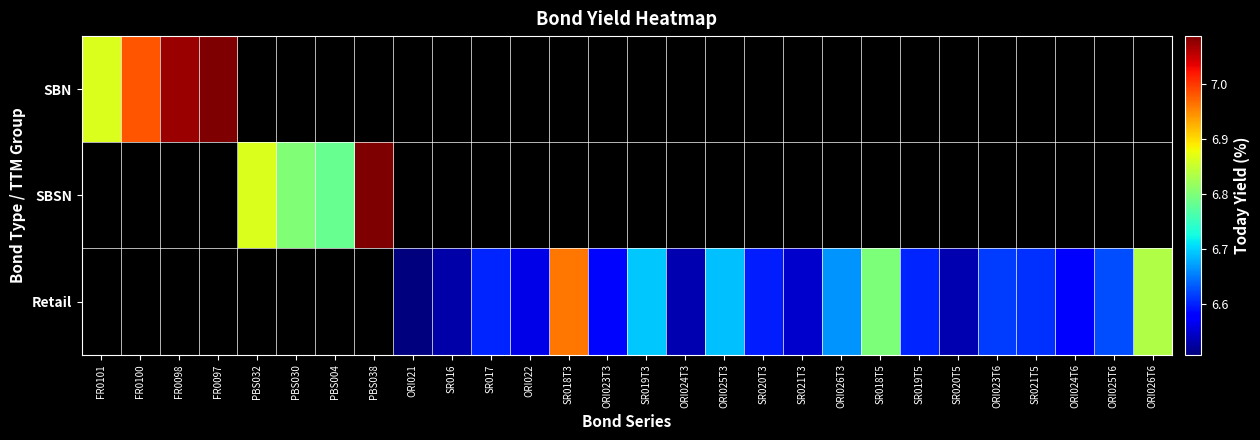

At FR0098, list the series in order from largest to smallest.

SBN, SBSN, Retail